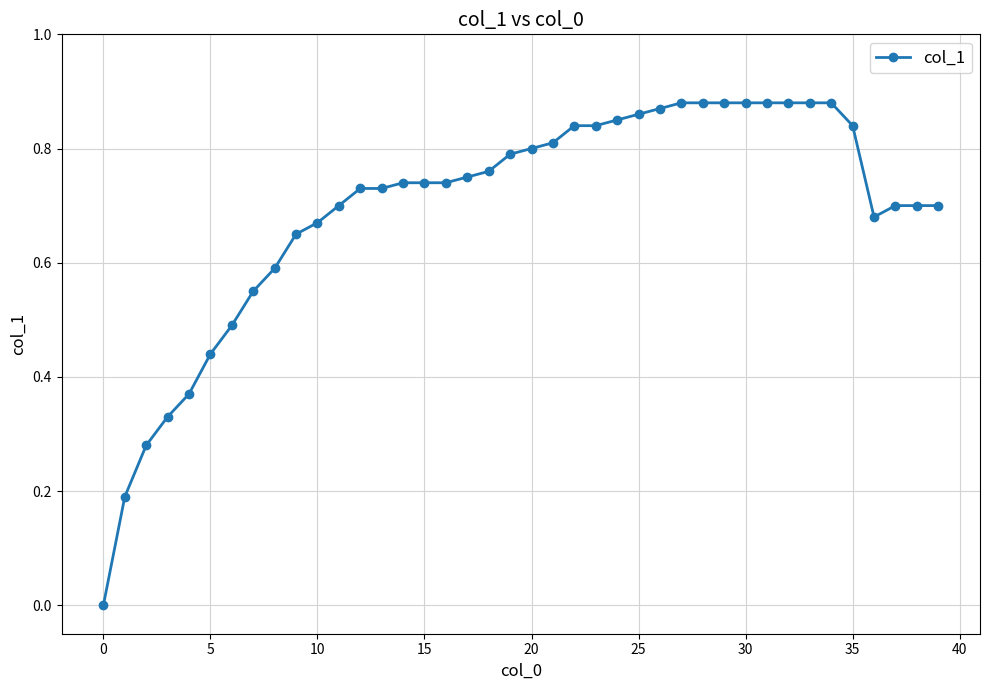

How many lines are shown in the chart?

1